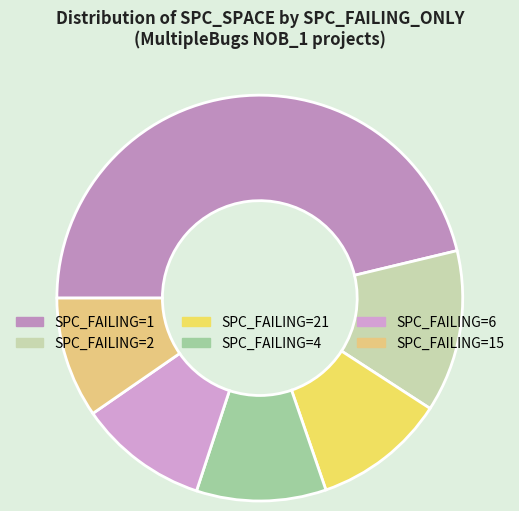

Count the number of slices in the pie.

6